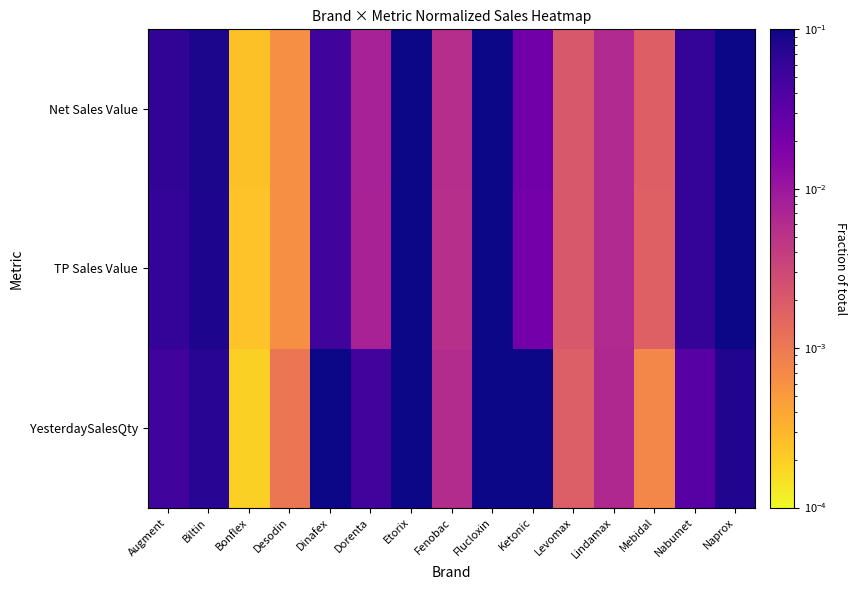

At which category is the sum across all series the highest?

Etorix